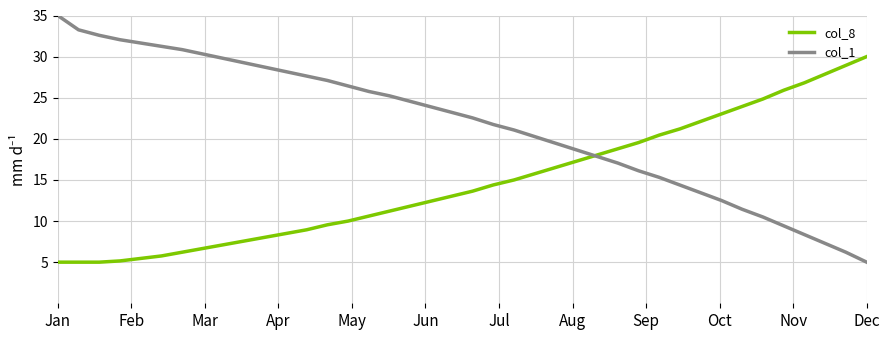

List the series in order of their overall mean, highest first.

col_1, col_8